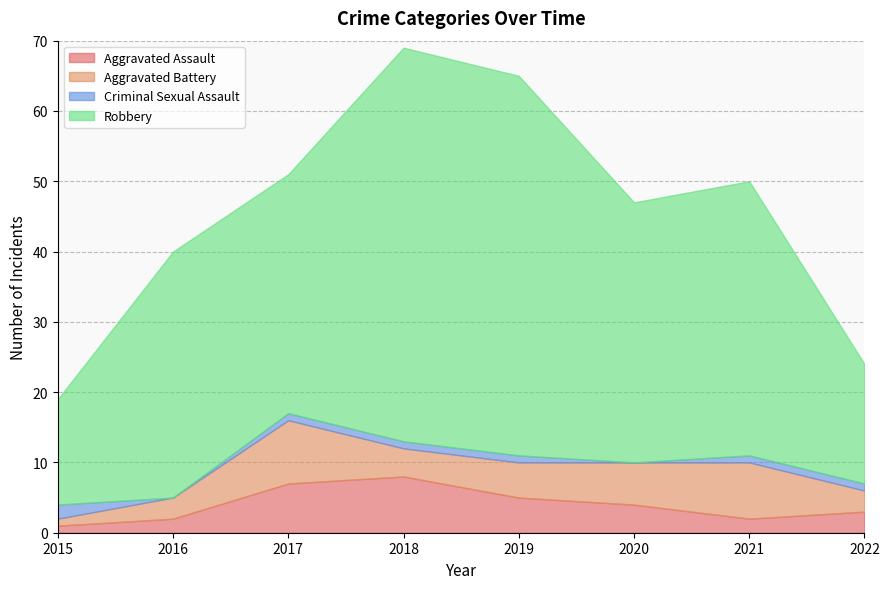

At which label is Aggravated Battery closest to 5?

2019